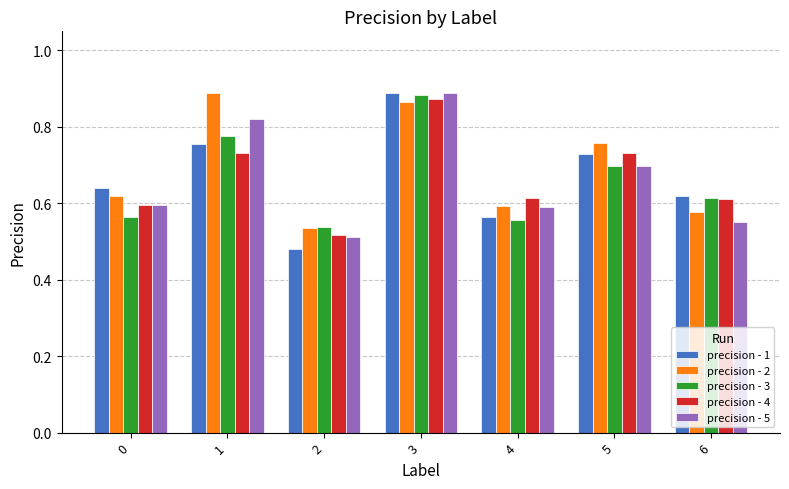

What is the difference between the maximum and minimum values in the precision - 3 series?

0.3